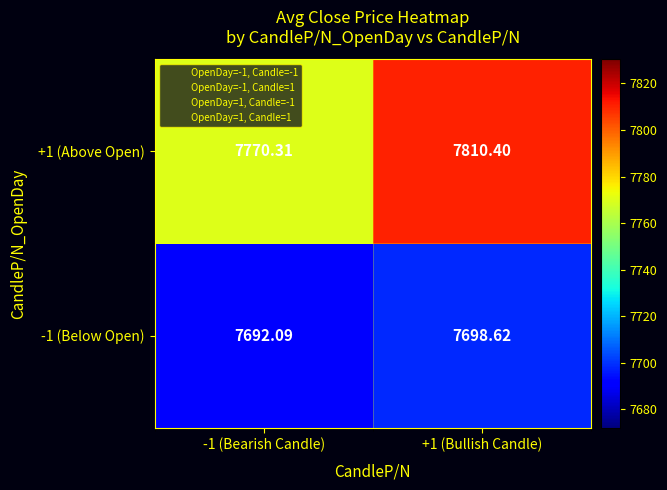

What is the difference between the highest and lowest values at +1 (Bullish Candle)?

111.8